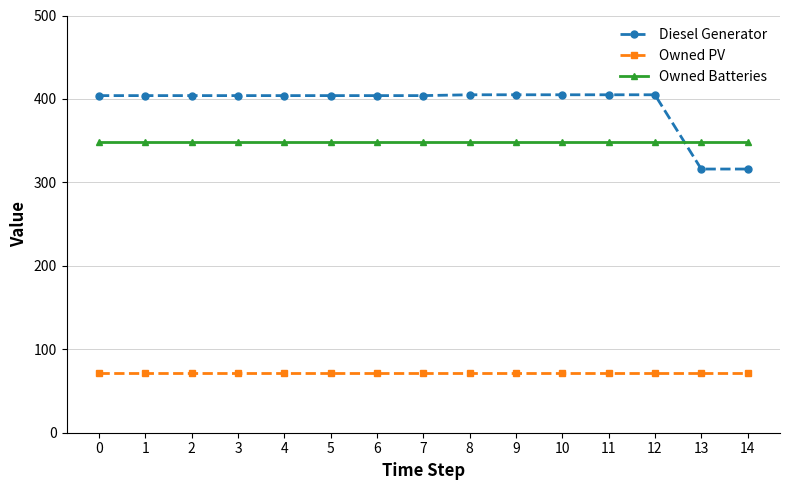

The Owned Batteries series shows 349 at 0. True or false?

True